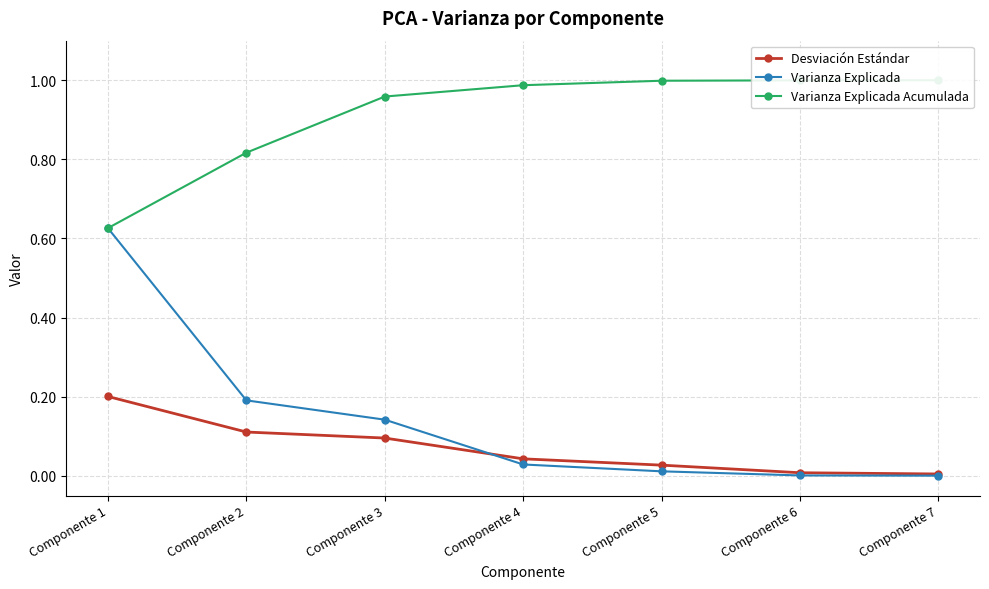

What is the total value across all series at Componente 3?

1.2